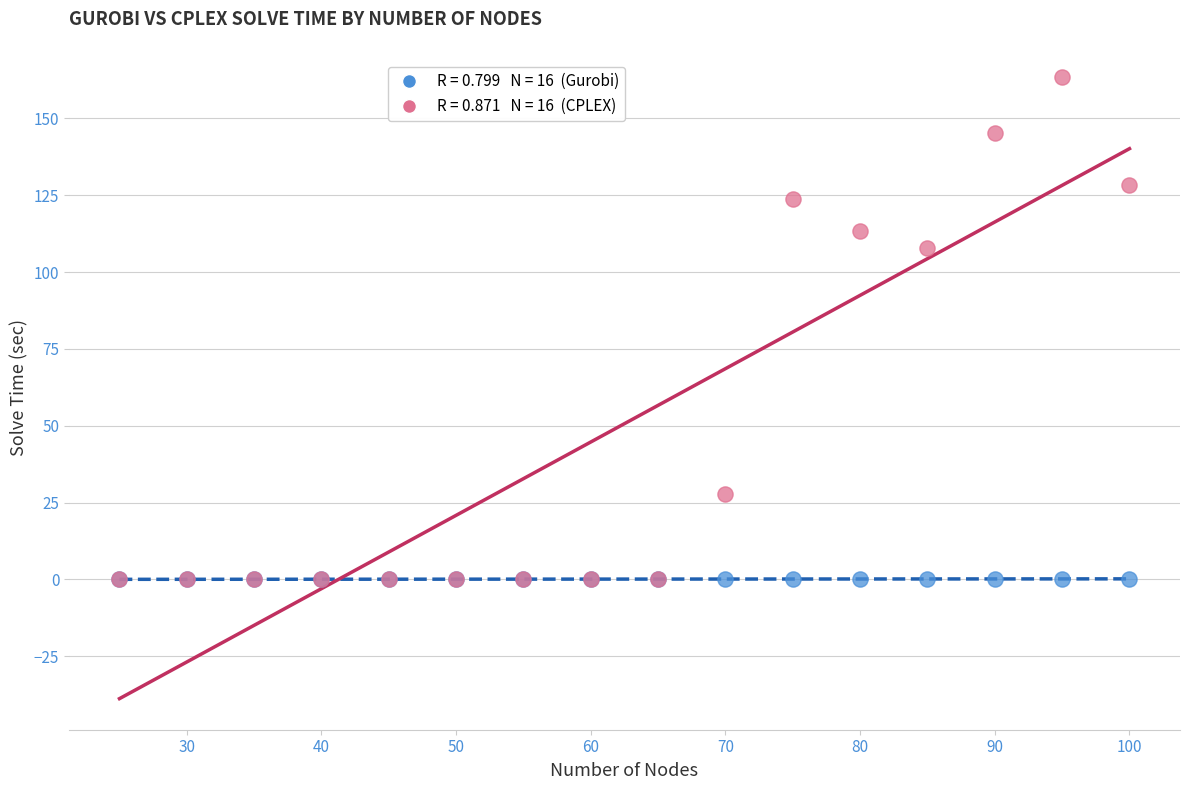

Across all series, what Y value is closest to 81?

108.0